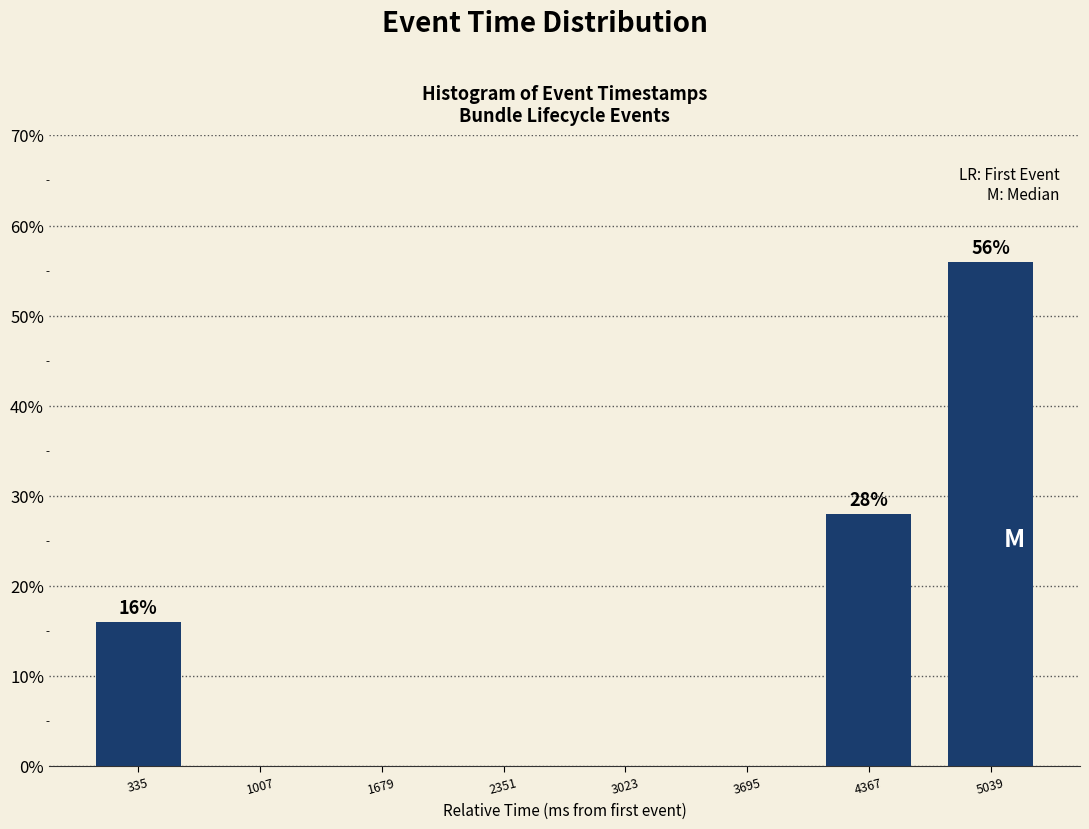

Which range on the x-axis has the tallest bar?

4700 to 5400